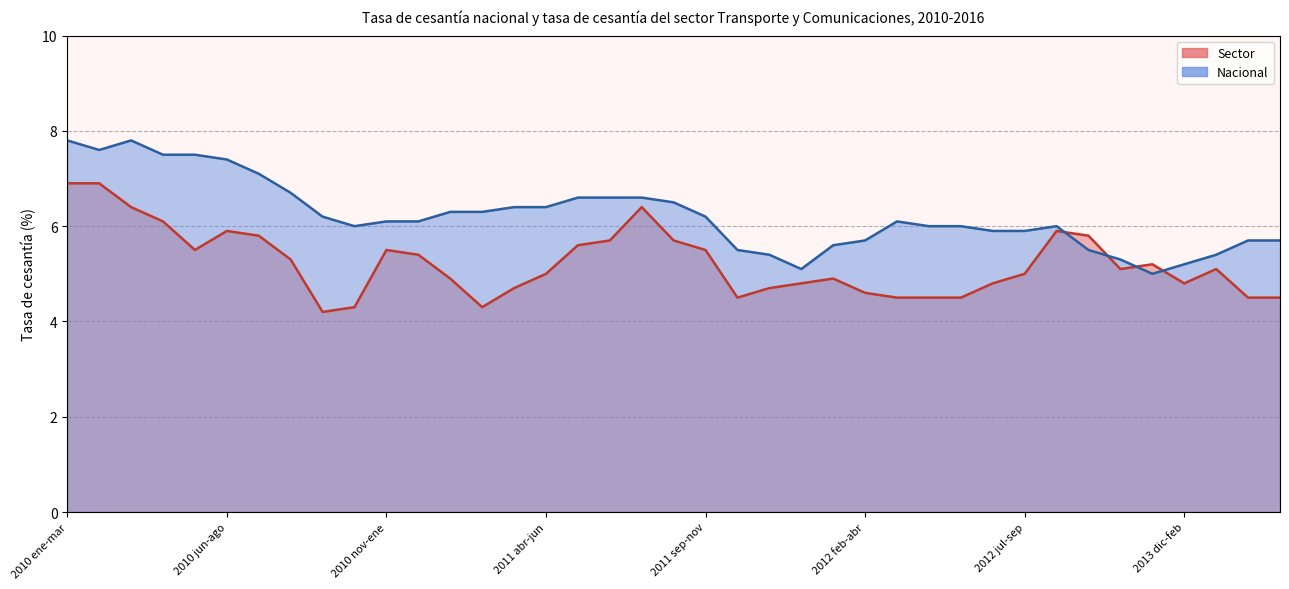

At which label is Nacional closest to 6?

2010 oct-dic